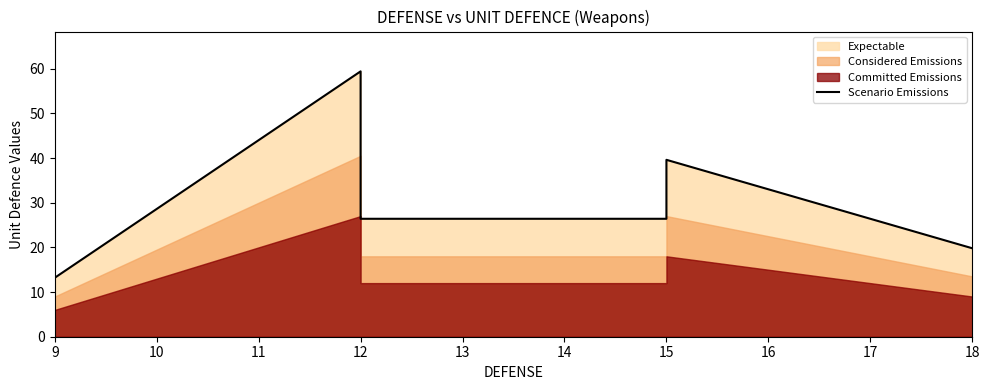

Does the chart have visible grid lines?

No